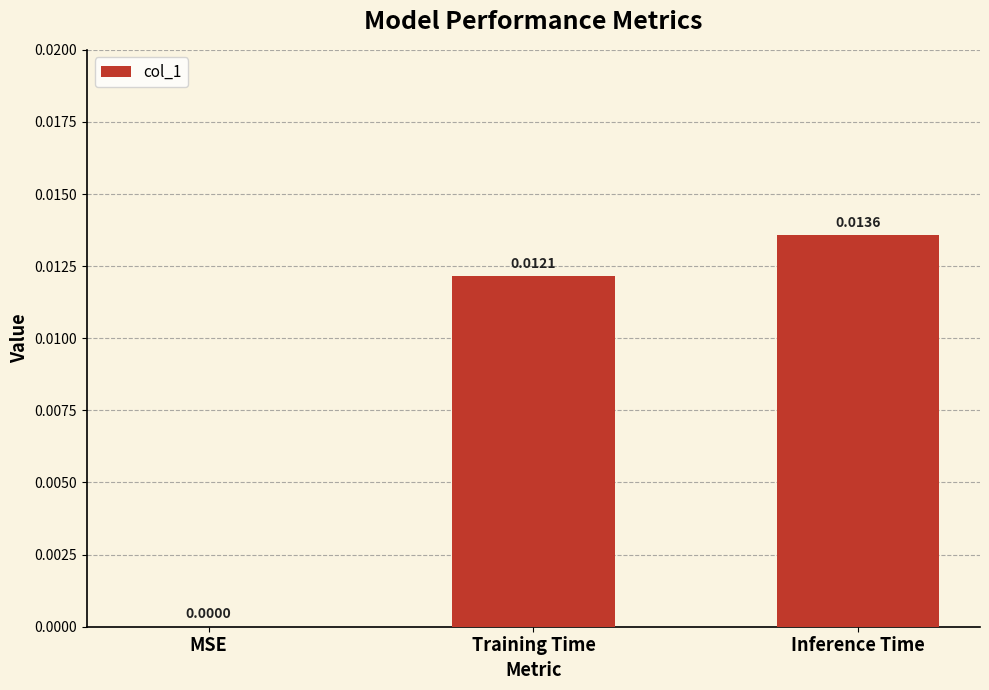

Which has a higher value, Training Time or MSE?

Training Time